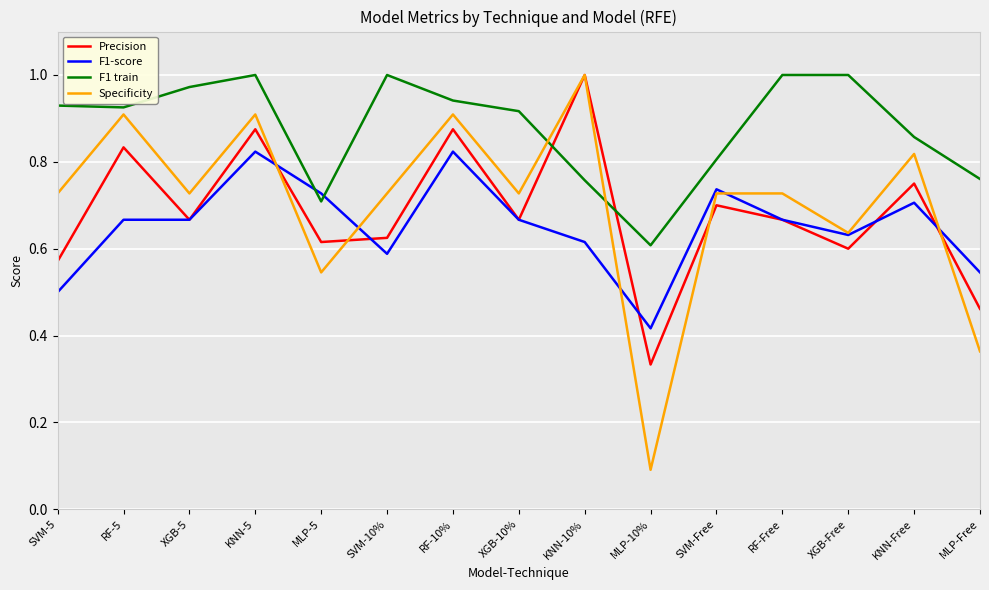

What is the total value across all series at RF-Free?

3.1